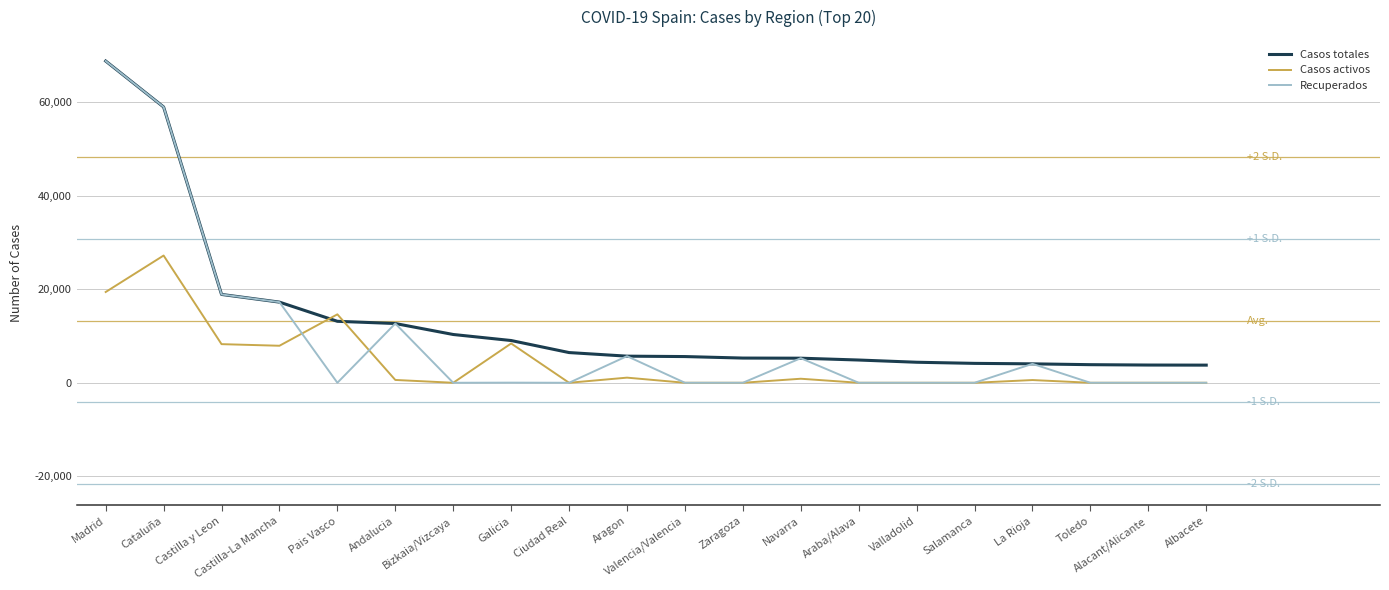

How many categories are shown in the chart?

20